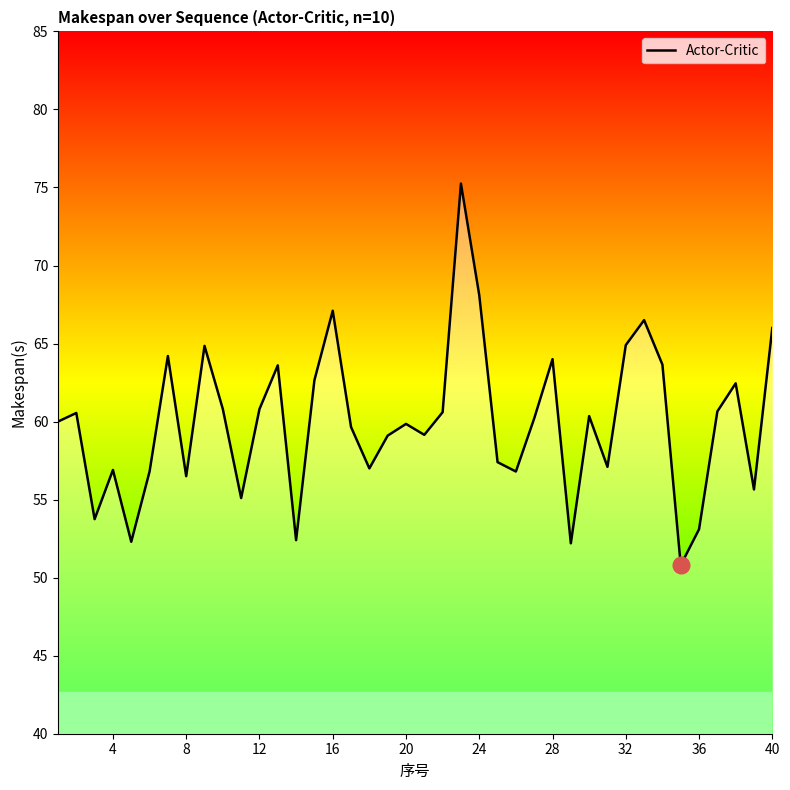

What is the minimum value shown in the chart?

50.8